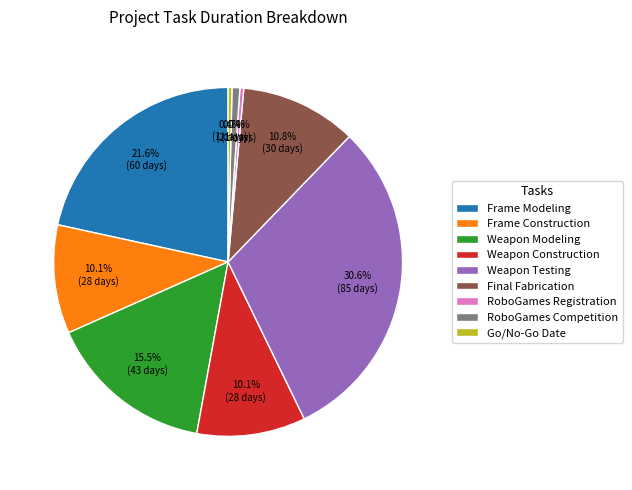

What is the largest slice in the pie chart?

Weapon Testing